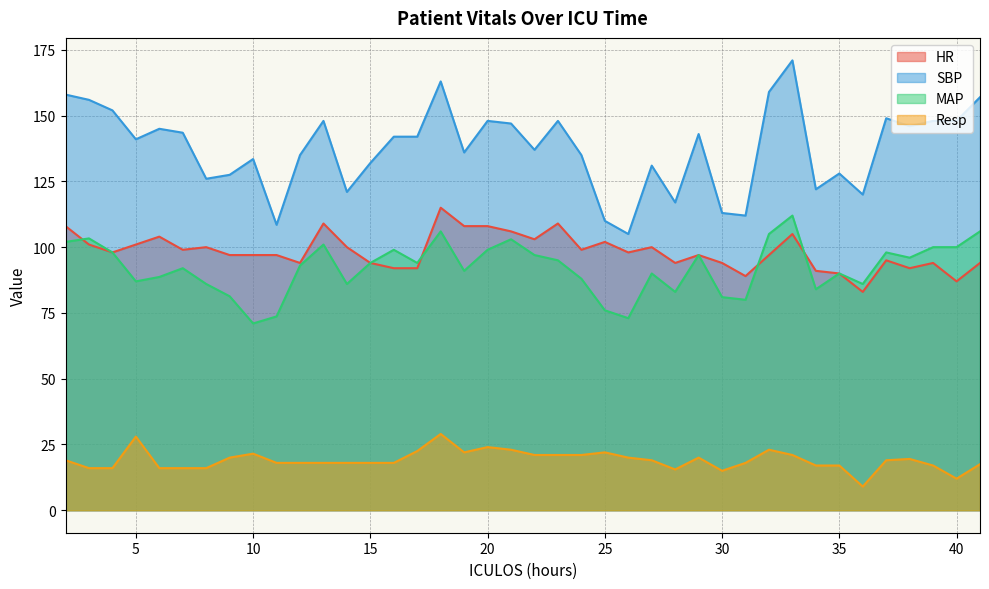

At how many categories does at least one series exceed 157?

4